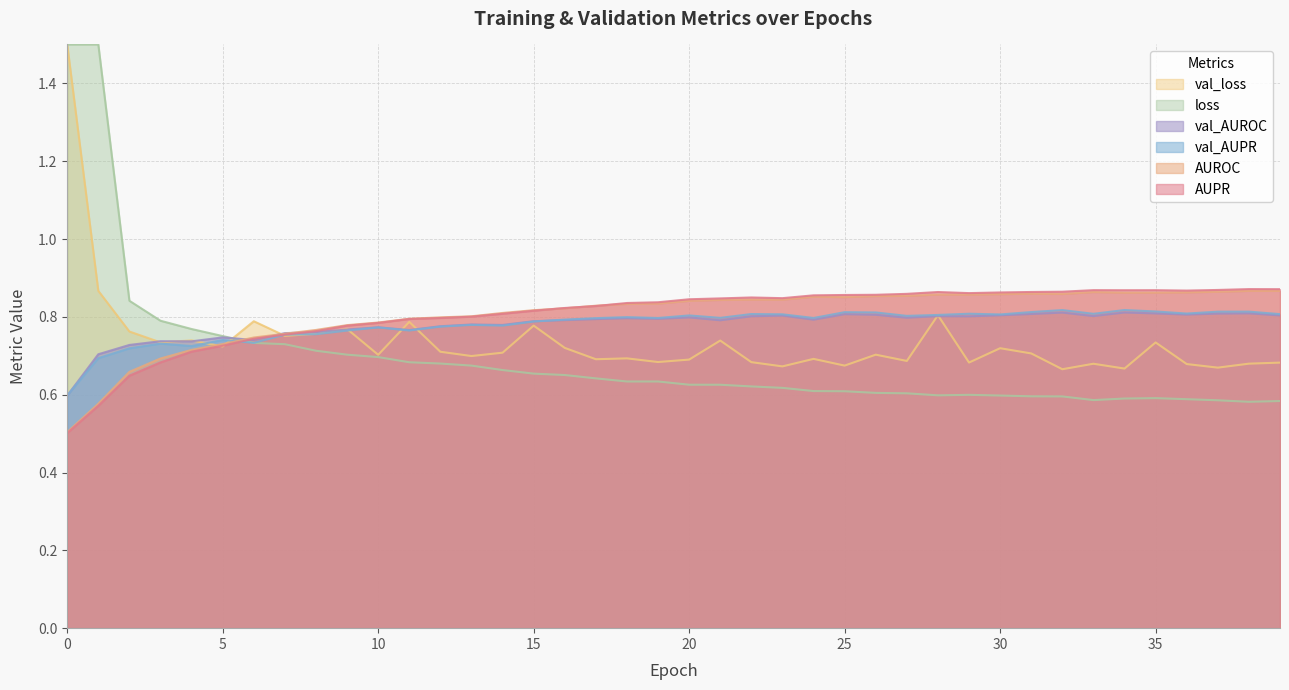

What is the sum of the AUPR values at 1 and 36?

1.4